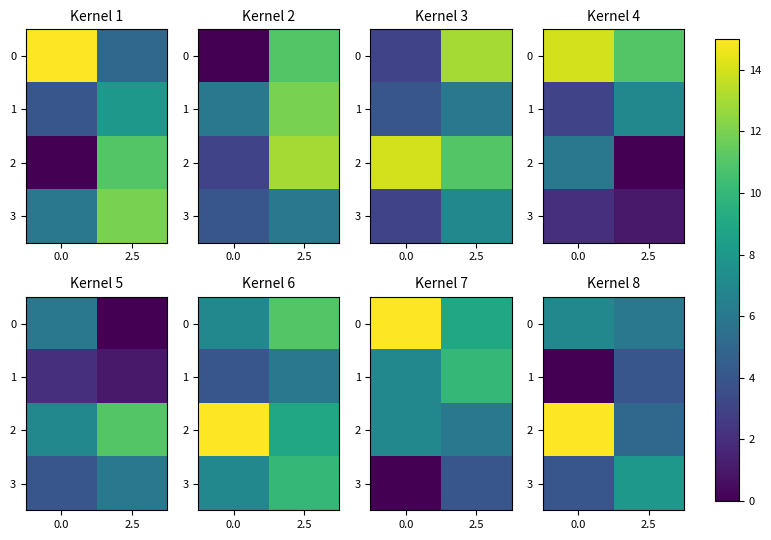

The 3 series shows 13 at 2.5. True or false?

False